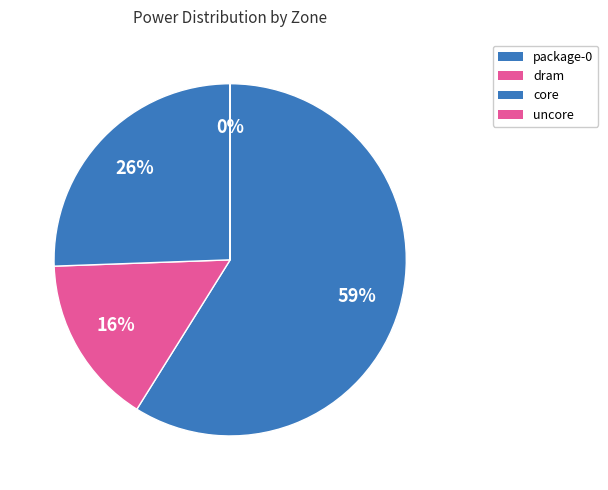

What is the majority slice?

package-0